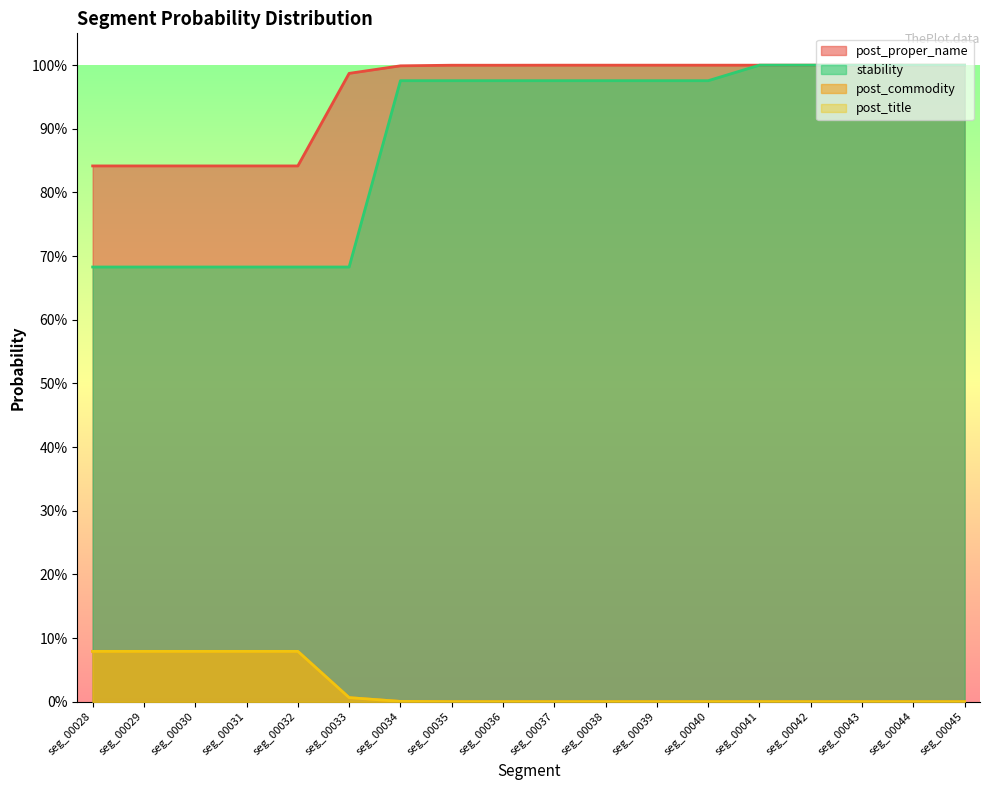

Which series changed the most between seg_00037 and seg_00038?

post_proper_name